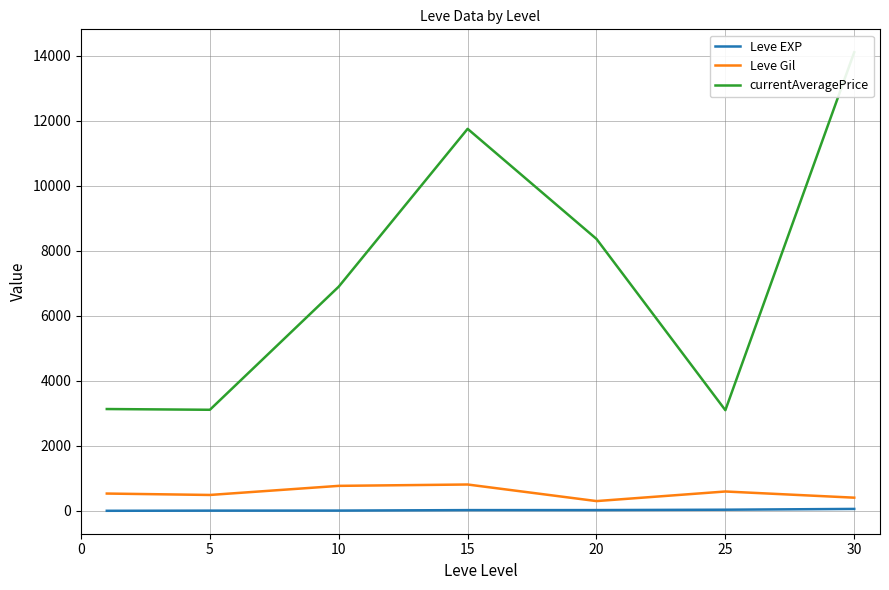

Is this an area chart (filled region under the line)?

No